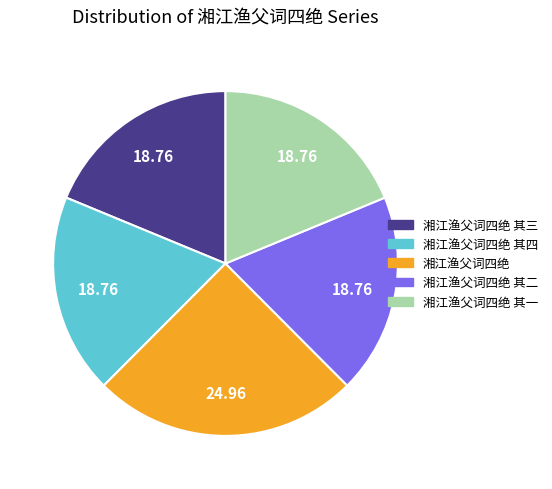

Which category has the biggest portion of the pie?

湘江渔父词四绝